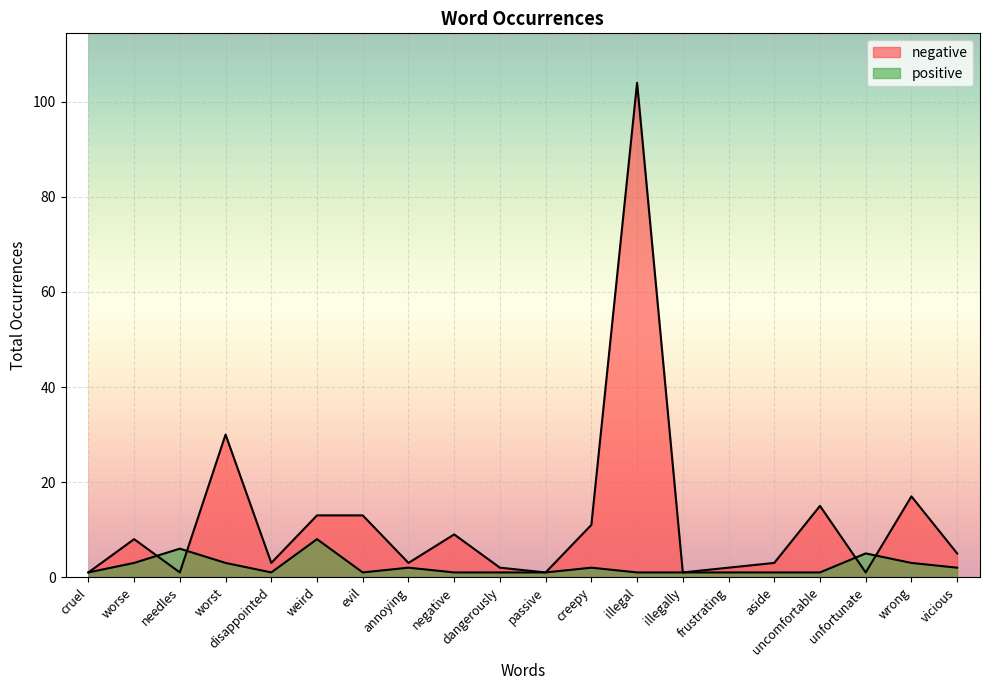

How many times do positive and negative cross each other?

4